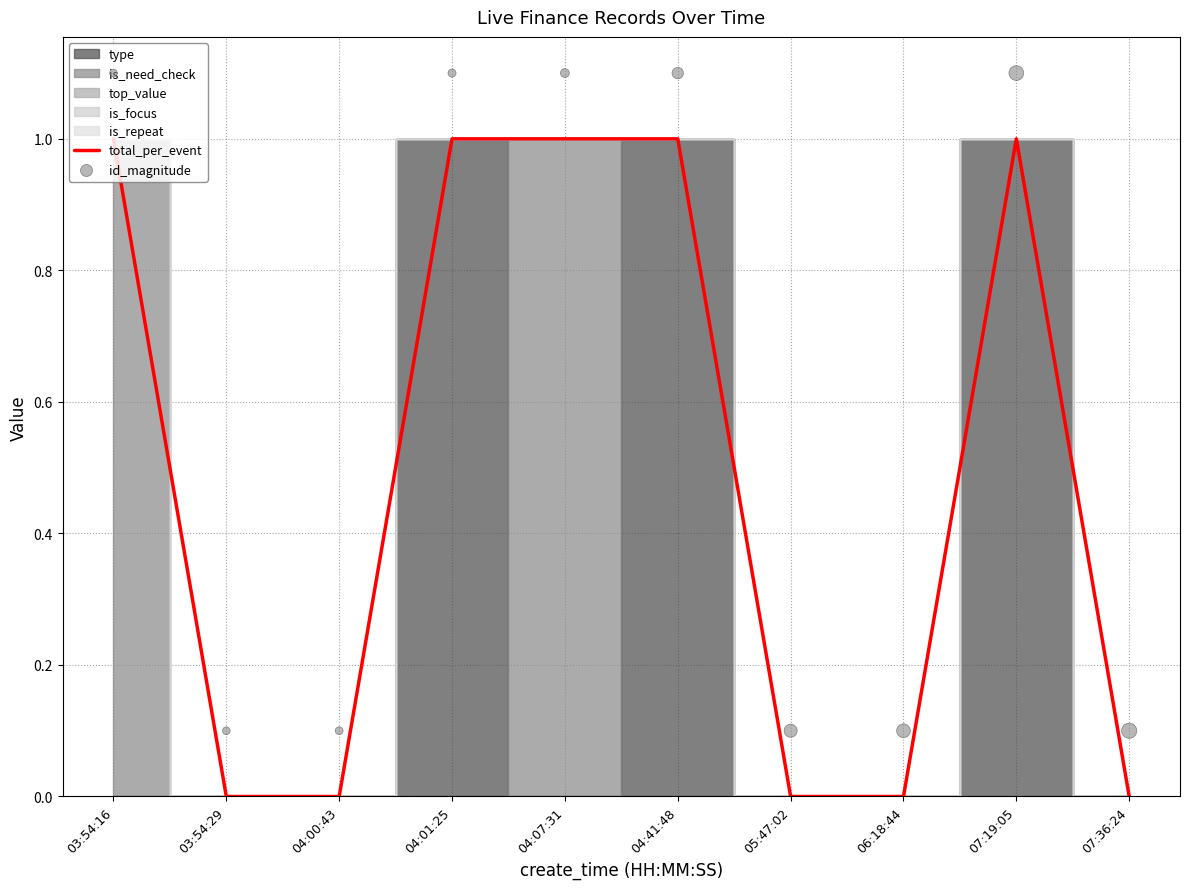

Which series reaches the minimum Y coordinate?

total_per_event